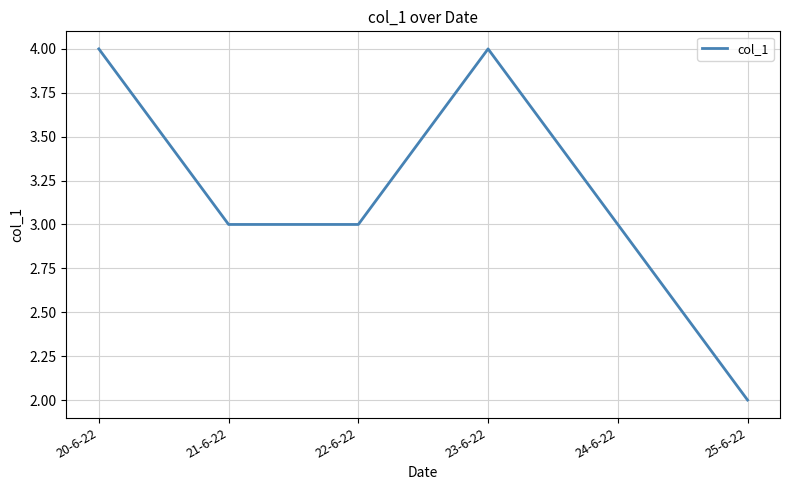

What position from the left is 21-6-22?

2